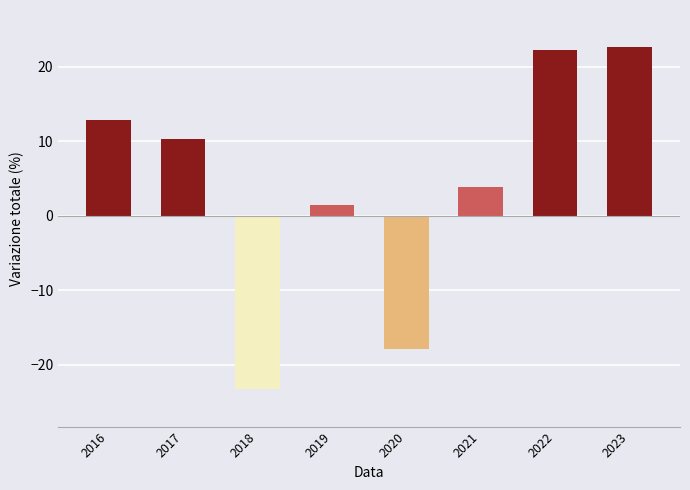

Reading left to right, extract all data points from this chart.

2016=12.8	2017=10.3	2018=-23.3	2019=1.5	2020=-18.0	2021=3.8	2022=22.2	2023=22.6